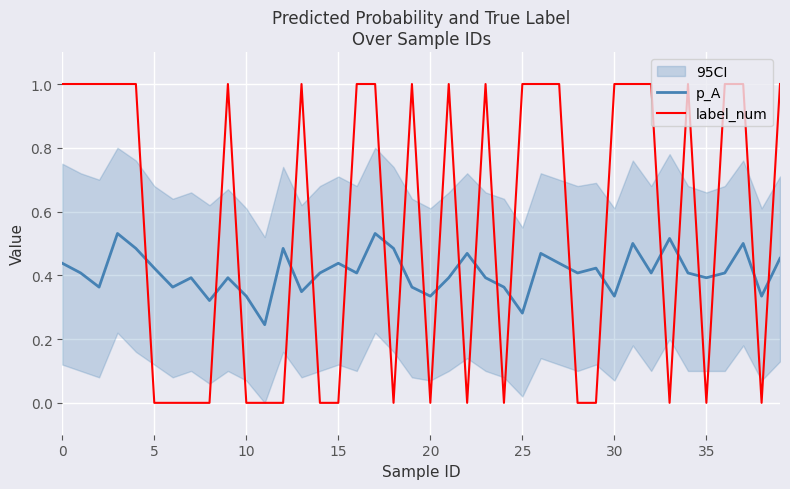

Reading left to right, extract all data points from this chart.

p_A: 0.4	0.4	0.4	0.5	0.5	0.4	0.4	0.4	0.3	0.4	0.3	0.2	0.5	0.3	0.4	0.4	0.4	0.5	0.5	0.4	0.3	0.4	0.5	0.4	0.4	0.3	0.5	0.4	0.4	0.4	0.3	0.5	0.4	0.5	0.4	0.4	0.4	0.5	0.3	0.5
label_num: 1.0	1.0	1.0	1.0	1.0	0.0	0.0	0.0	0.0	1.0	0.0	0.0	0.0	1.0	0.0	0.0	1.0	1.0	0.0	1.0	0.0	1.0	0.0	1.0	0.0	1.0	1.0	1.0	0.0	0.0	1.0	1.0	1.0	0.0	1.0	0.0	1.0	1.0	0.0	1.0